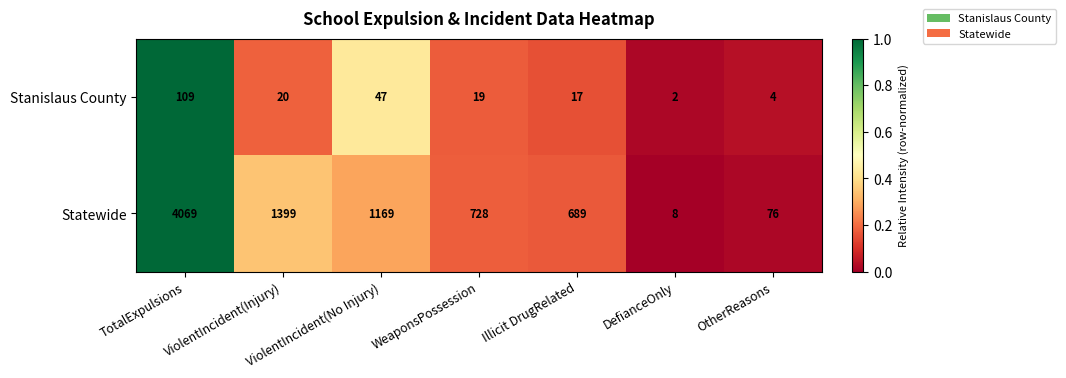

The value of Stanislaus County at ViolentIncident(No Injury) is 47. True or false?

True